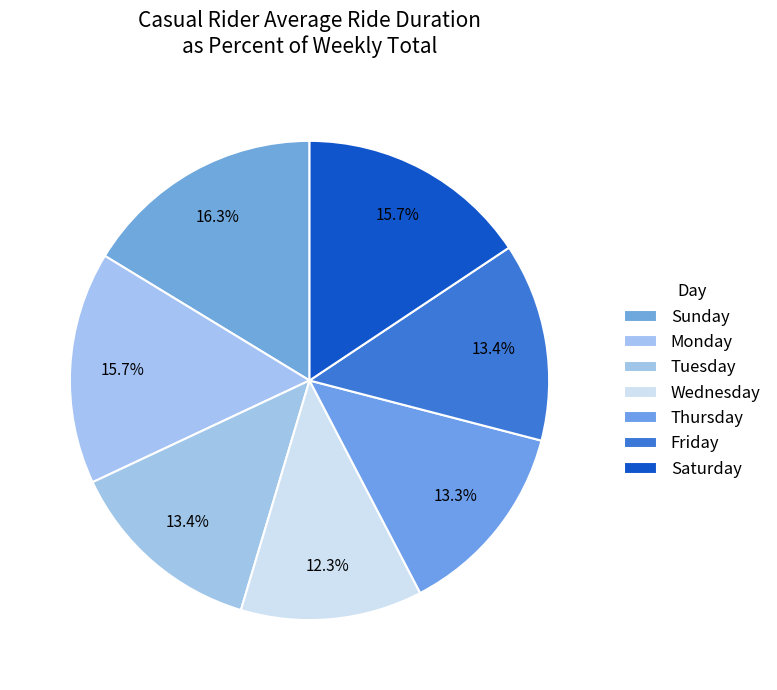

How many slices are in this pie chart?

7